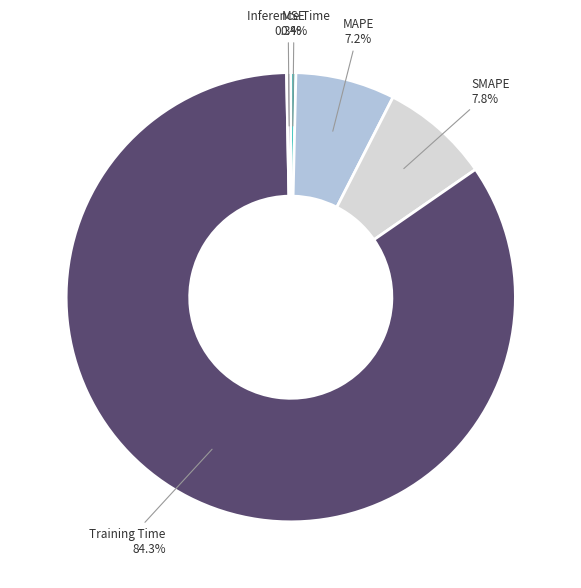

Is there any slice that represents more than half of the pie?

Yes